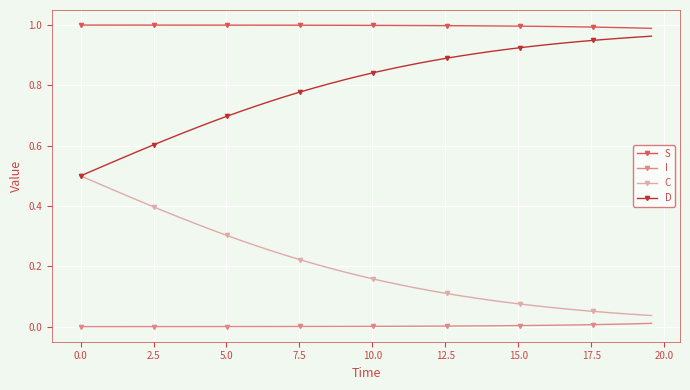

True or false: D and S cross at least once.

False